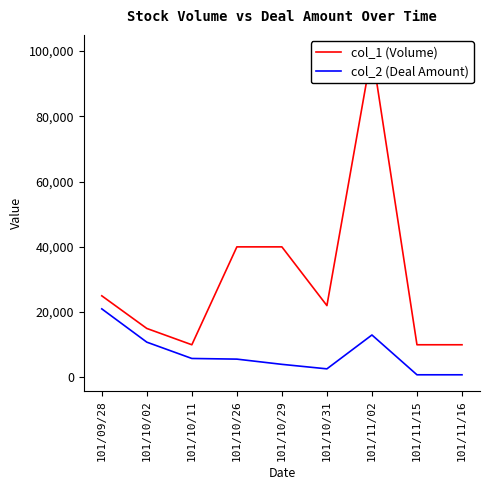

What is the greatest value displayed?

100000